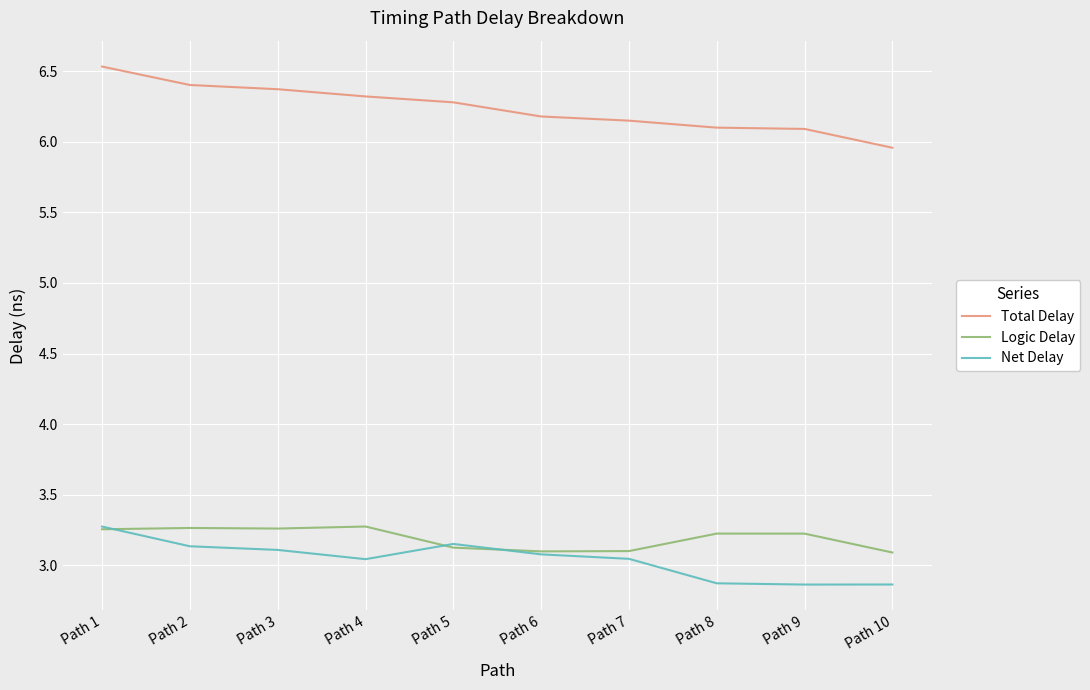

Read the Logic Delay value at Path 7.

3.1